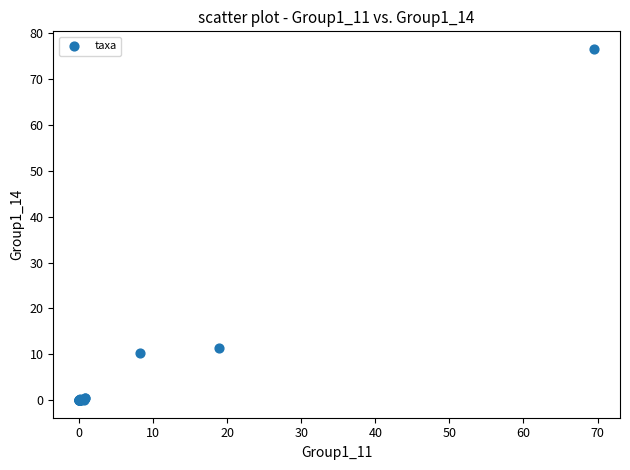

What Y value in the scatter plot is closest to 38?

11.5